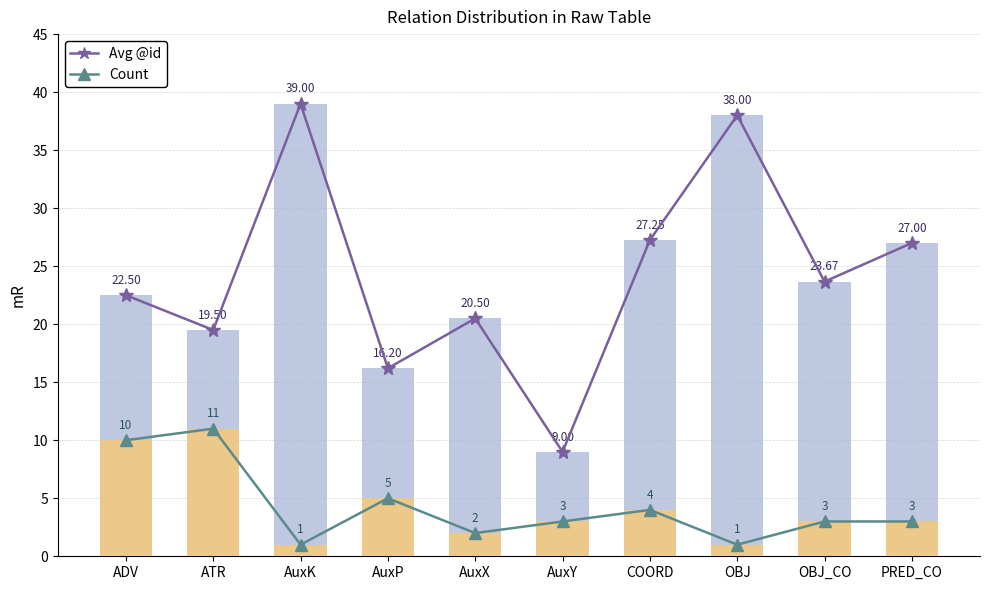

What is the difference between the second highest and minimum values in the Count (line) series?

9.0